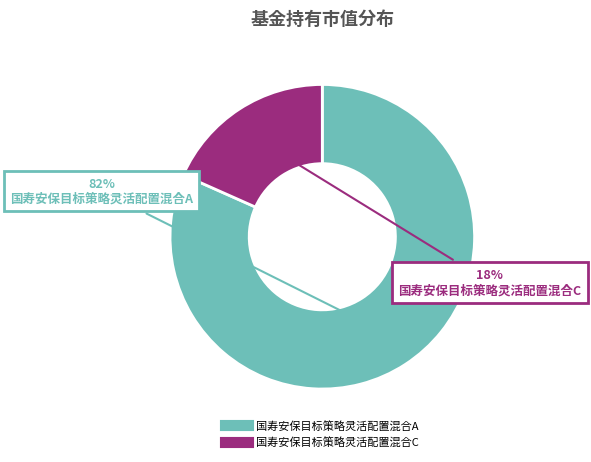

What is the smallest slice in the pie chart?

国寿安保目标策略灵活配置混合C